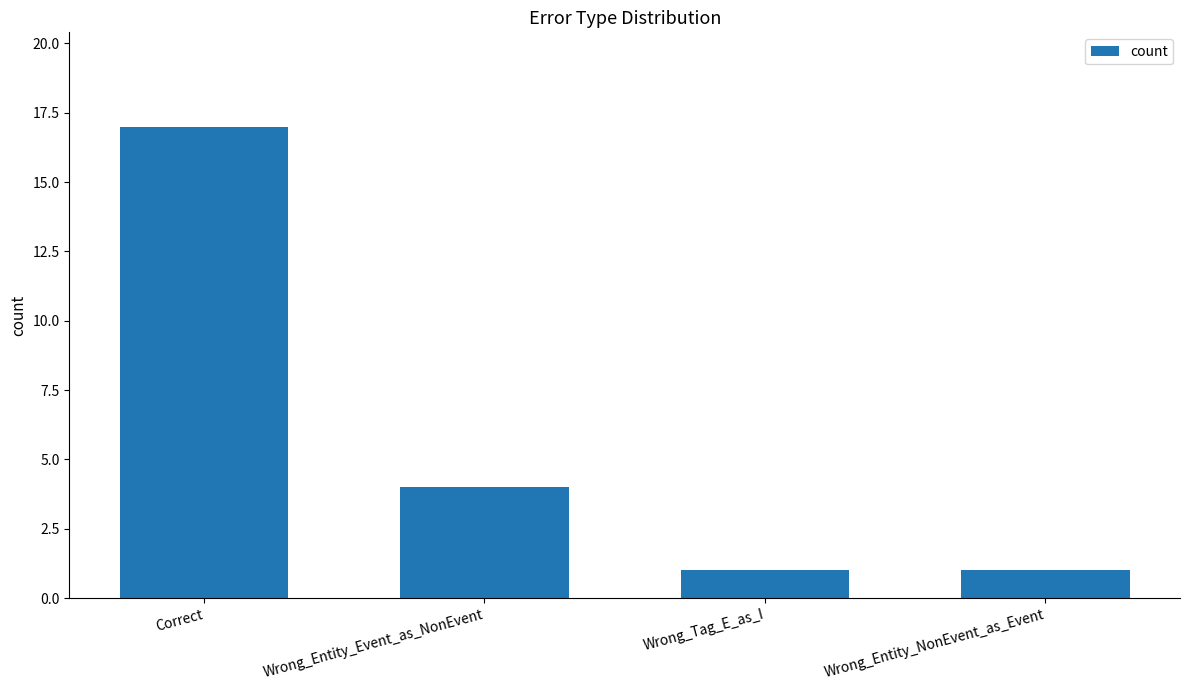

How many categories are shown in the chart?

4